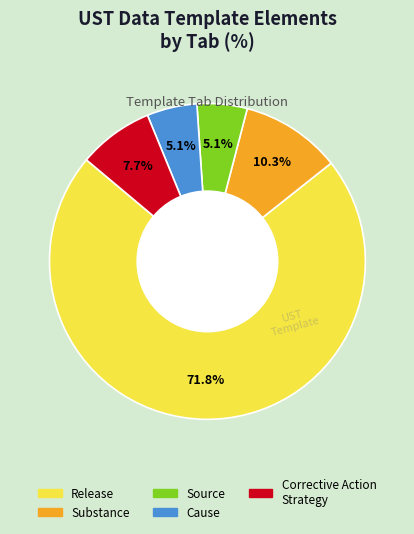

Is there any slice that represents more than half of the pie?

Yes